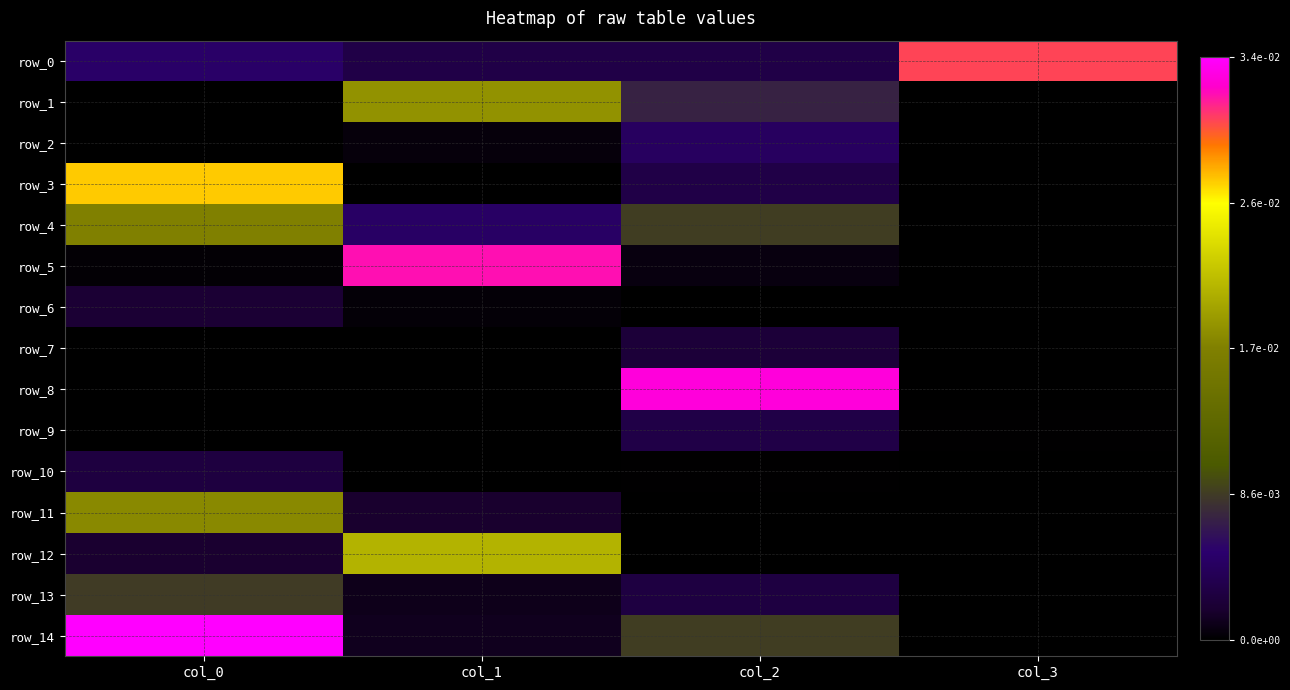

Is the value of row_9 at col_1 greater than the value of row_7 at col_0?

No